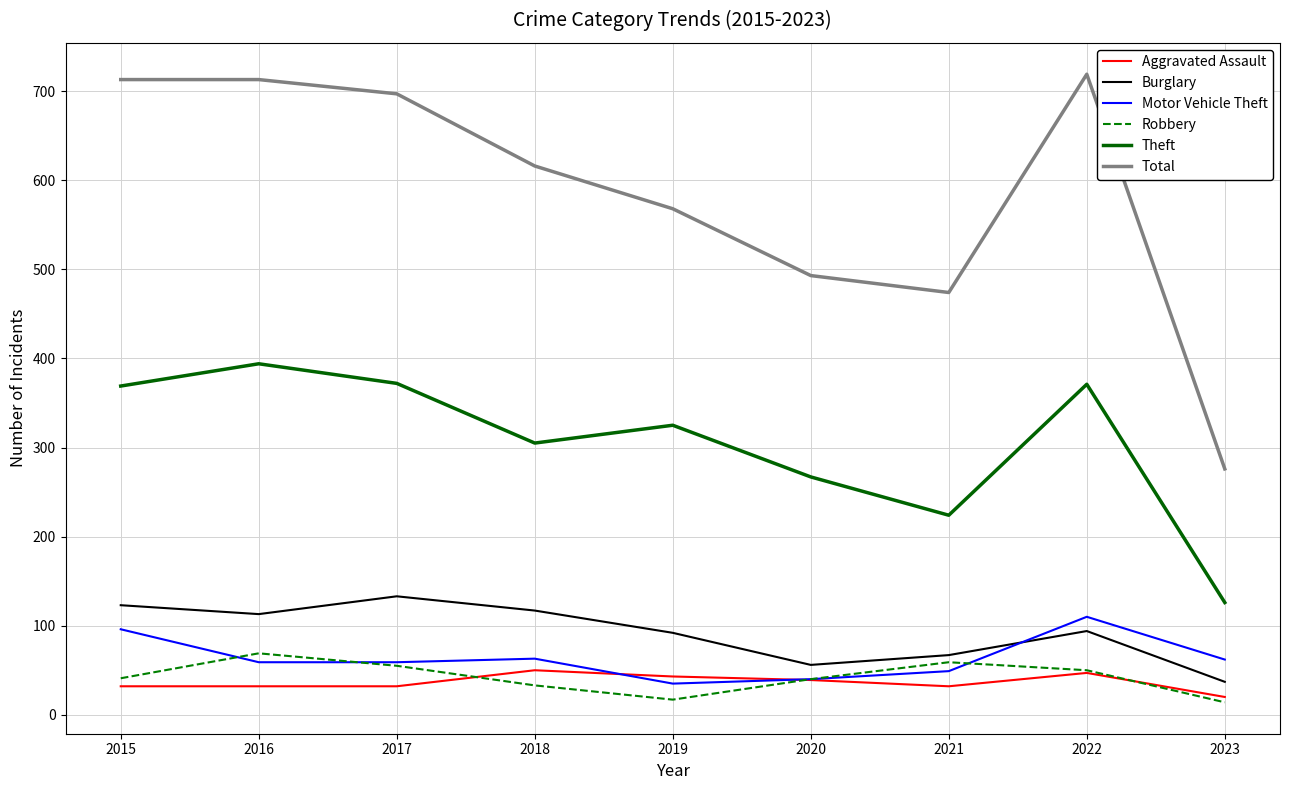

What is the highest value of the Aggravated Assault series?

50